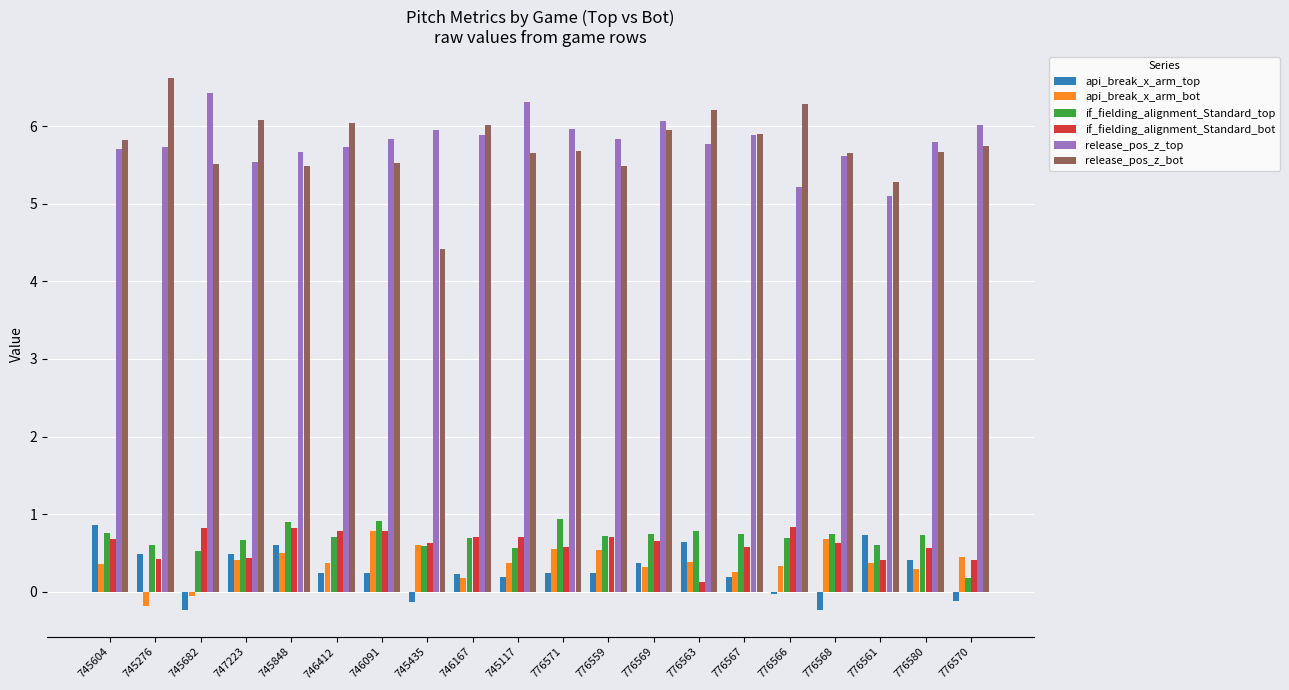

At 745682, list the series in order from largest to smallest.

release_pos_z_top, release_pos_z_bot, if_fielding_alignment_Standard_bot, if_fielding_alignment_Standard_top, api_break_x_arm_bot, api_break_x_arm_top